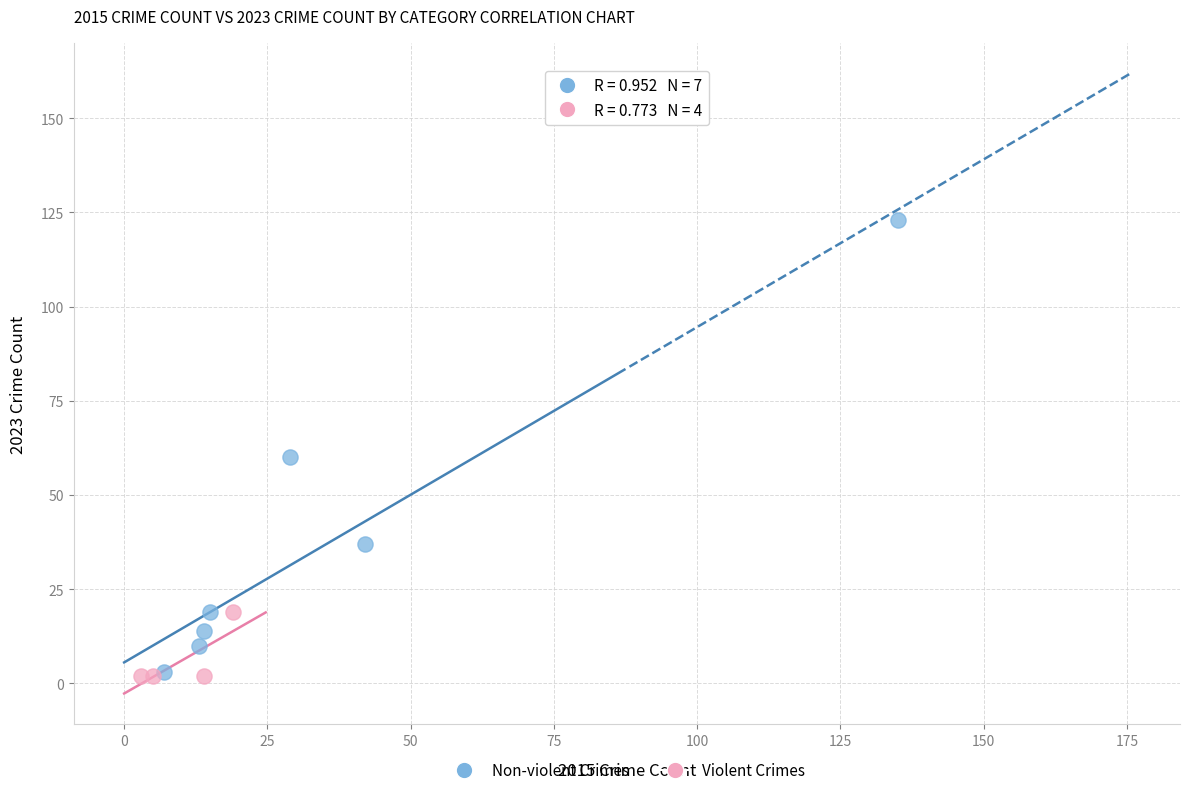

What are all the series names shown in the legend?

Non-violent Crimes, Violent Crimes